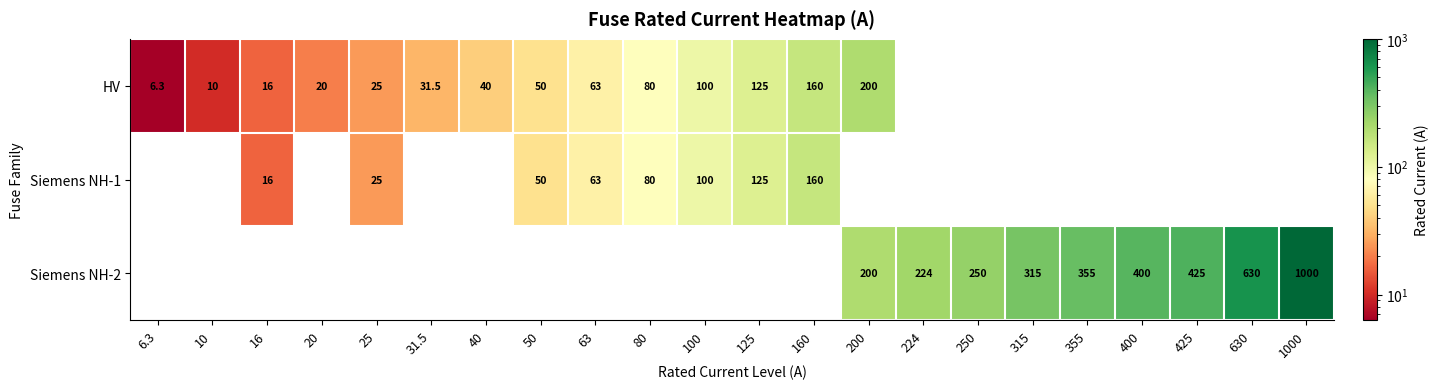

What is the smallest value displayed?

6.3